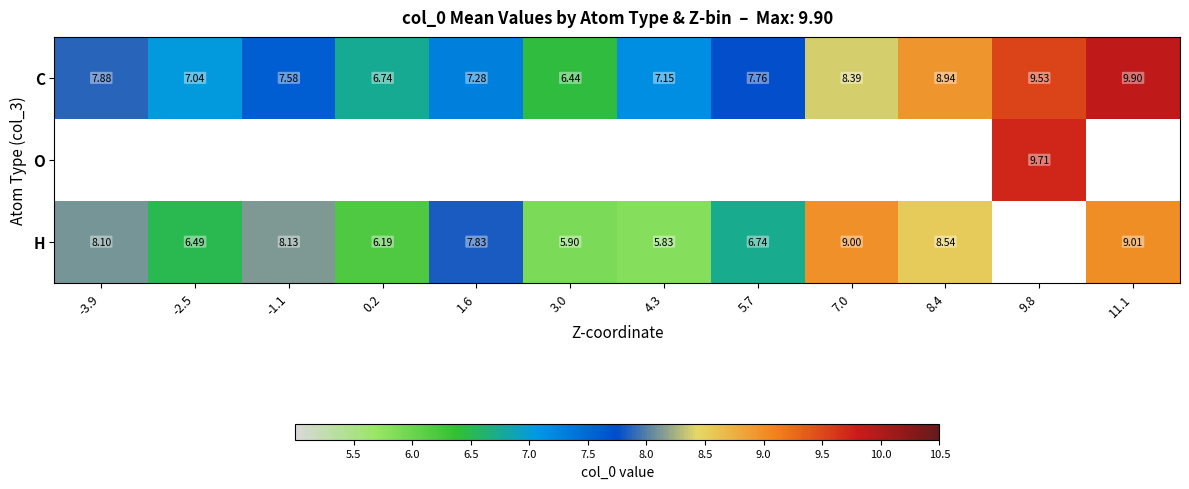

At how many categories does at least one series exceed 8?

6